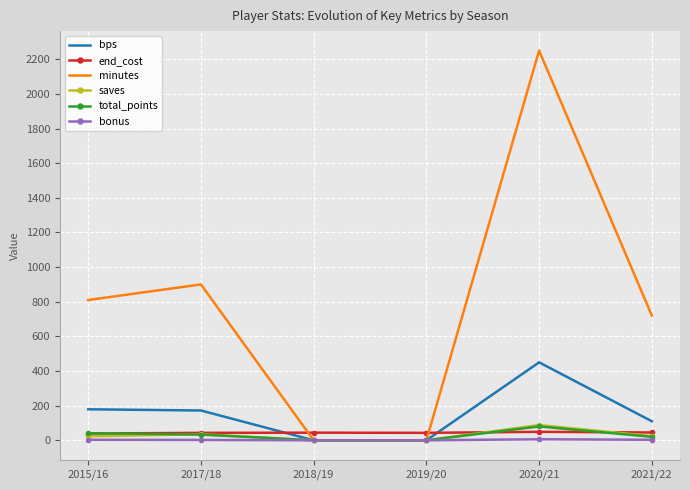

Which series has the widest spread of values?

minutes